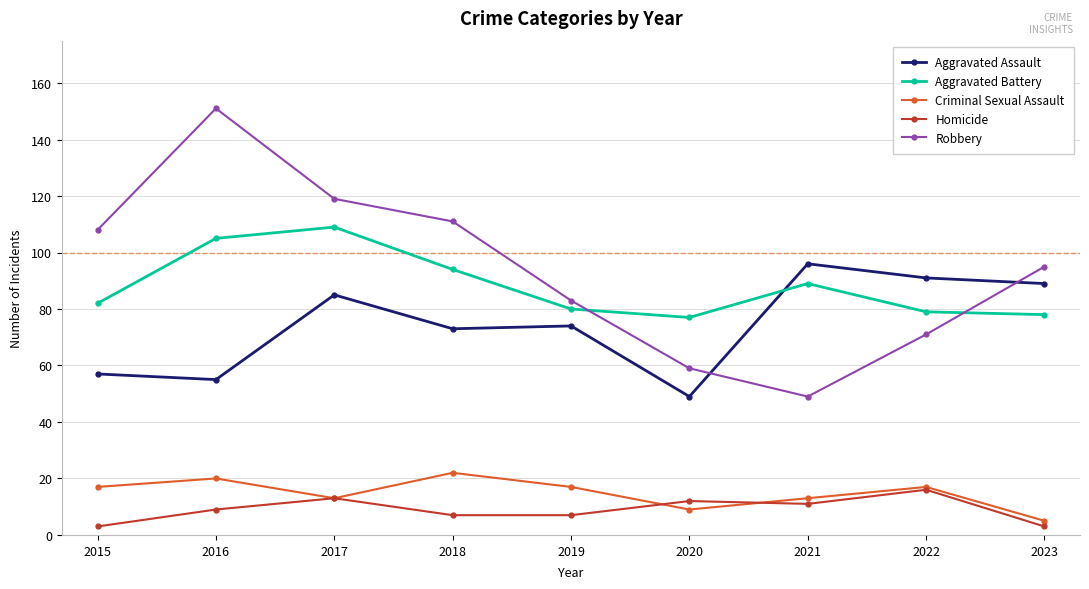

At 2019, list the series in order from largest to smallest.

Robbery, Aggravated Battery, Aggravated Assault, Criminal Sexual Assault, Homicide